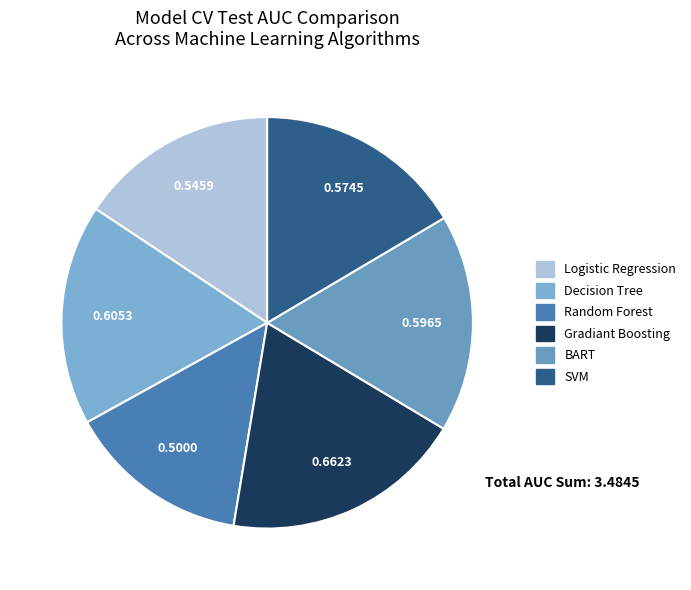

What is the largest slice in the pie chart?

Gradiant Boosting